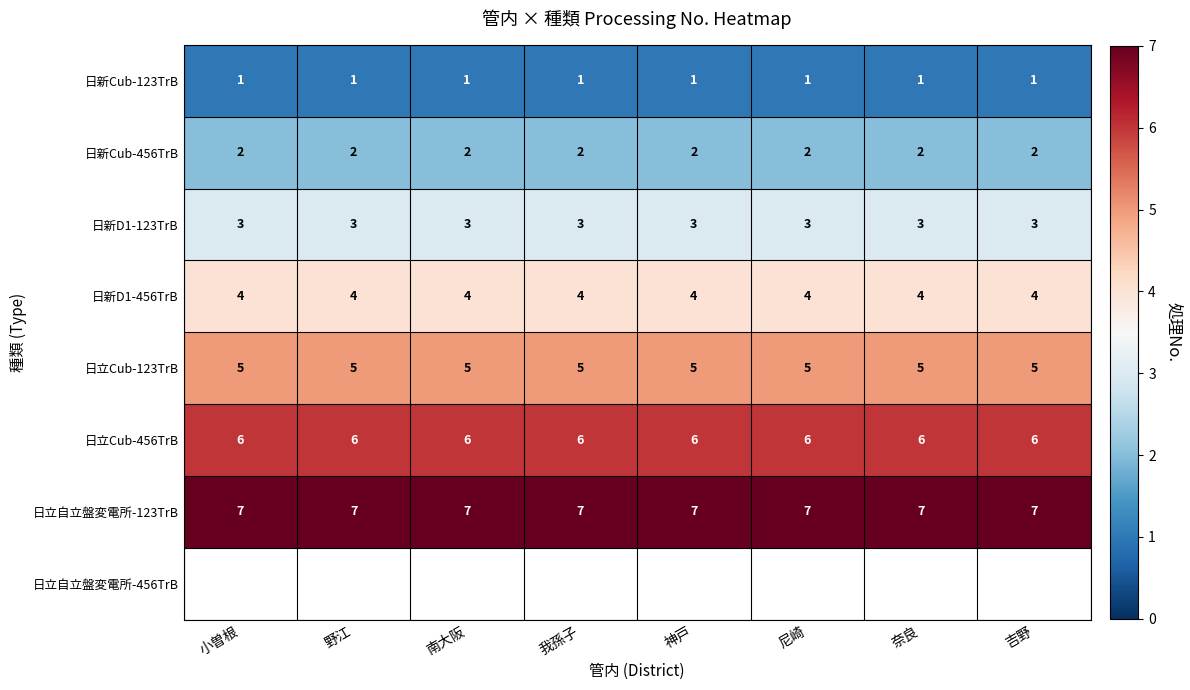

At how many categories does at least one series exceed 1?

8